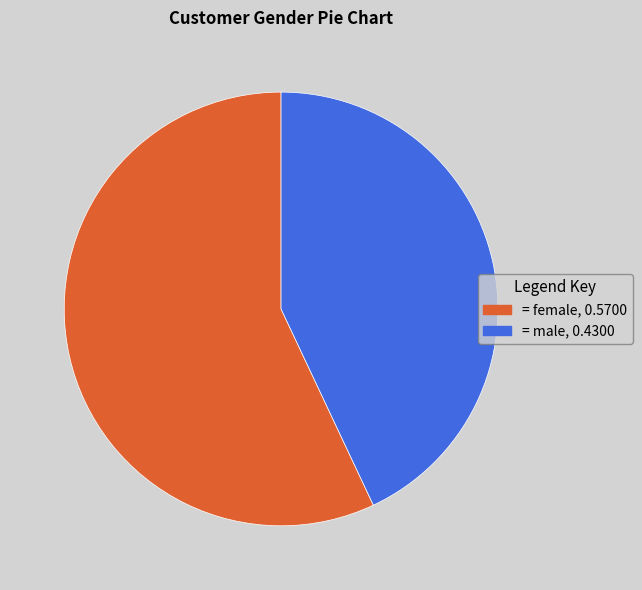

Does any single category account for the majority?

Yes